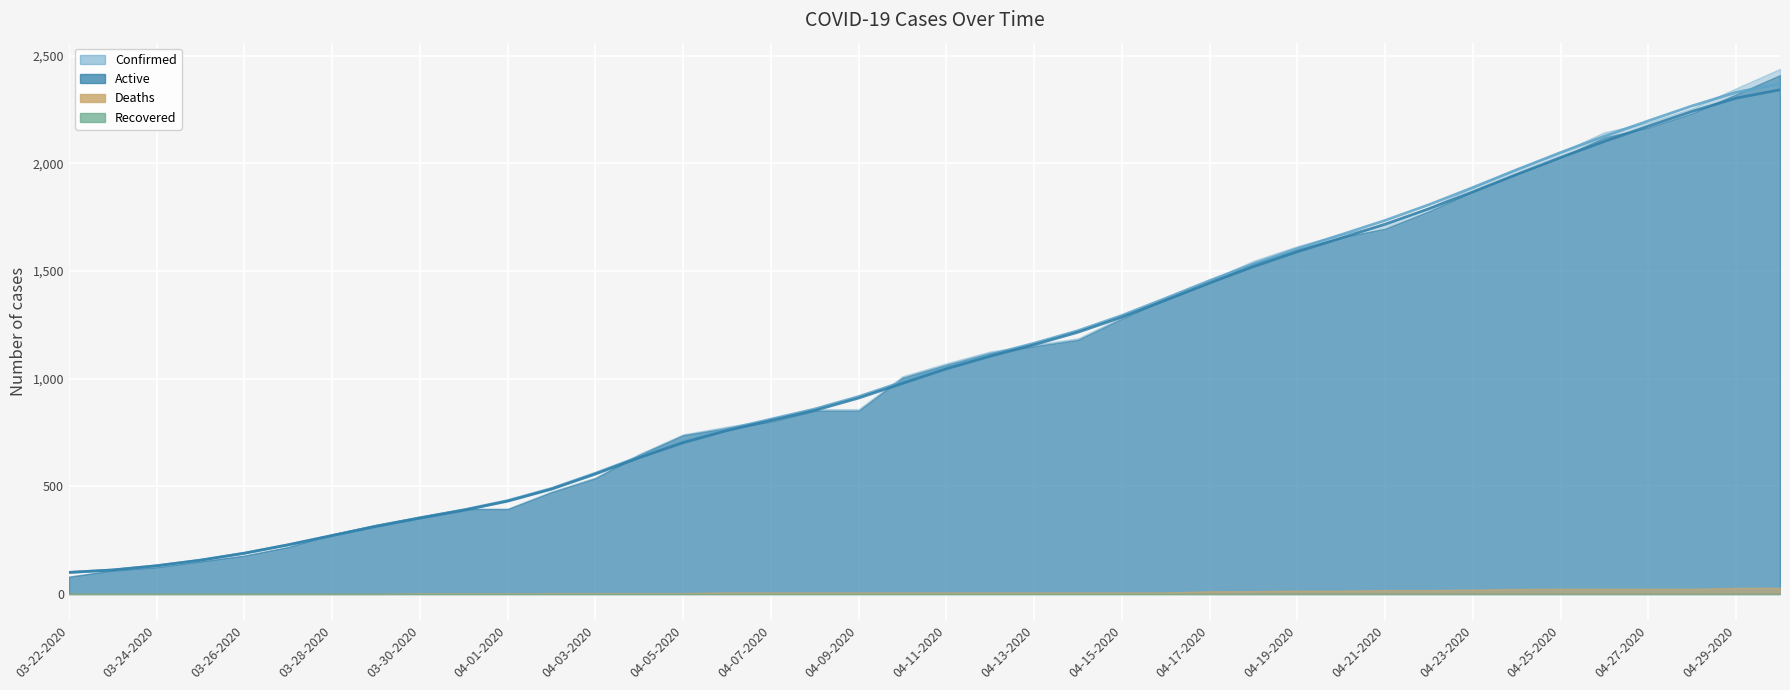

What position from the left is 04-26-2020?

36